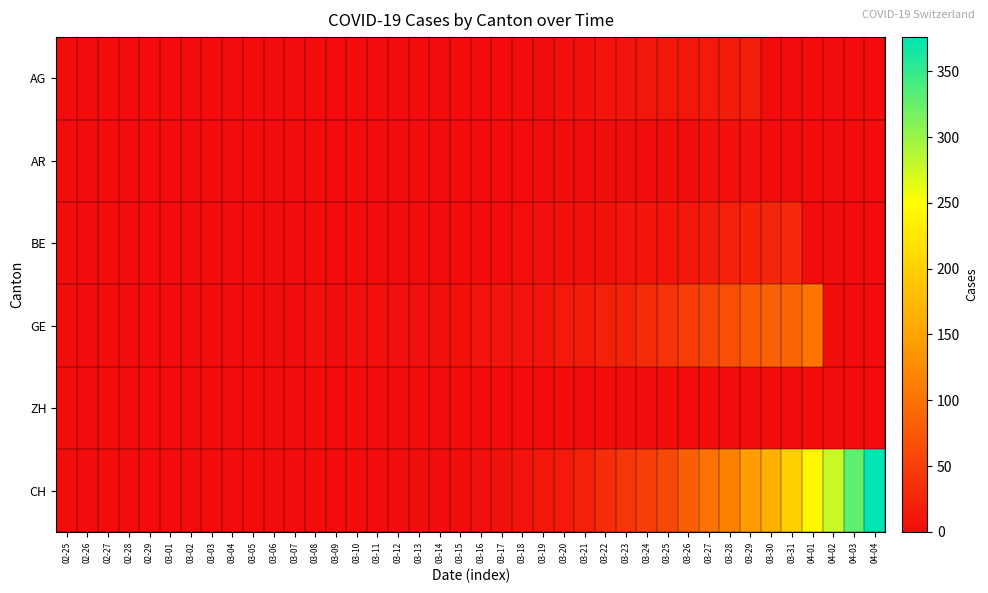

At how many categories does at least one series exceed 124?

7